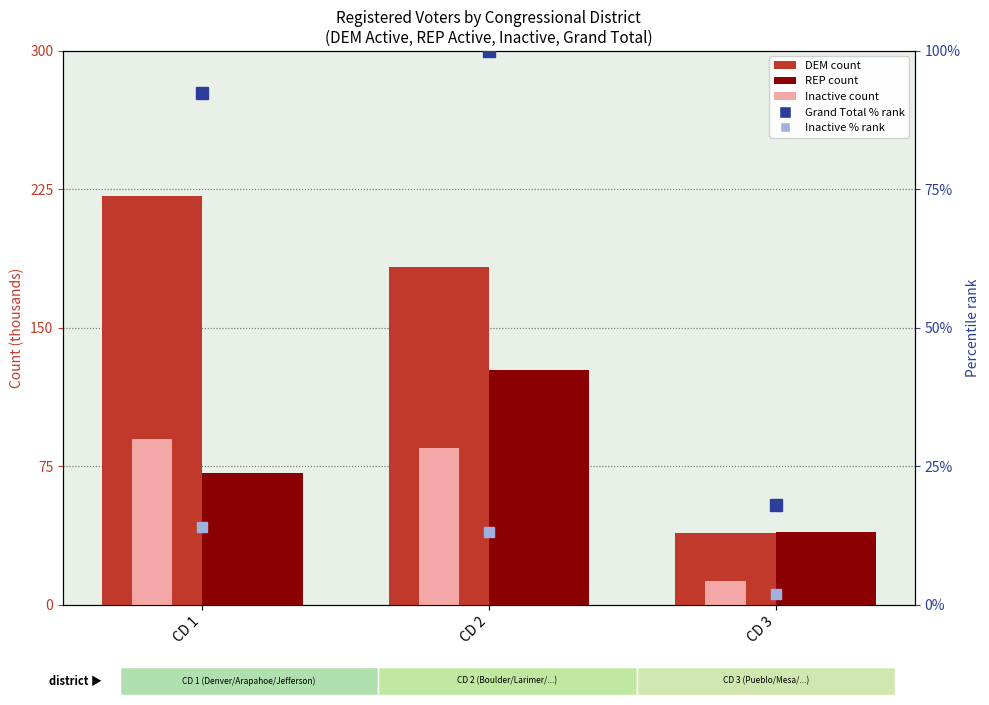

At how many categories does at least one series exceed 106641?

2